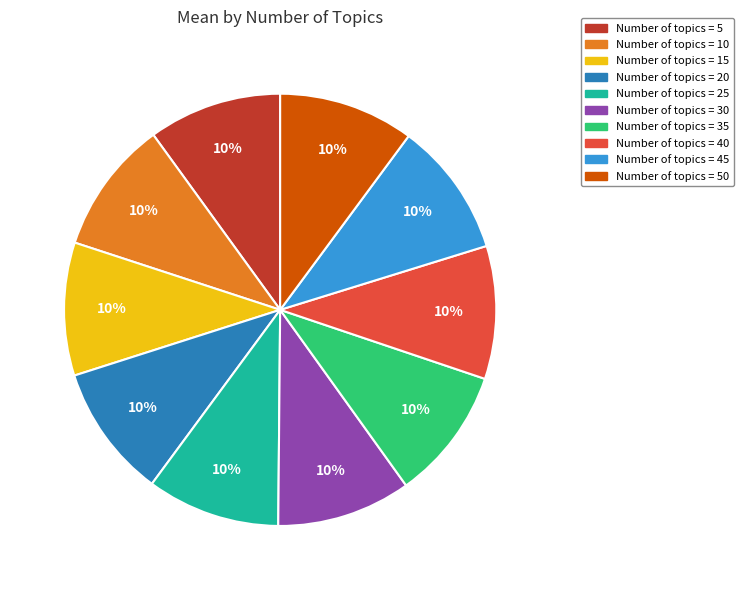

Is there a majority slice in this chart?

No